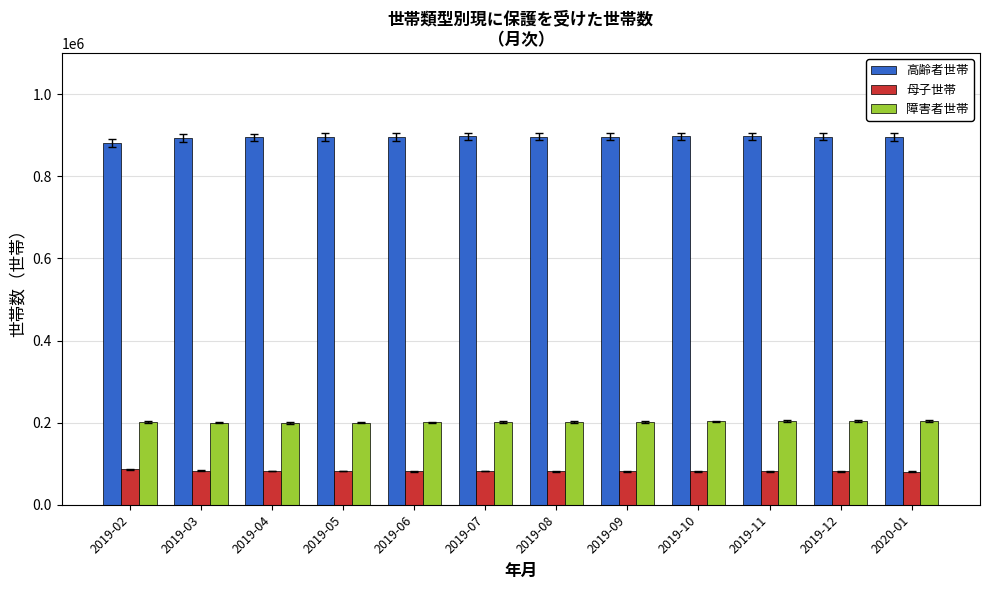

What is the maximum value shown in the chart?

897263